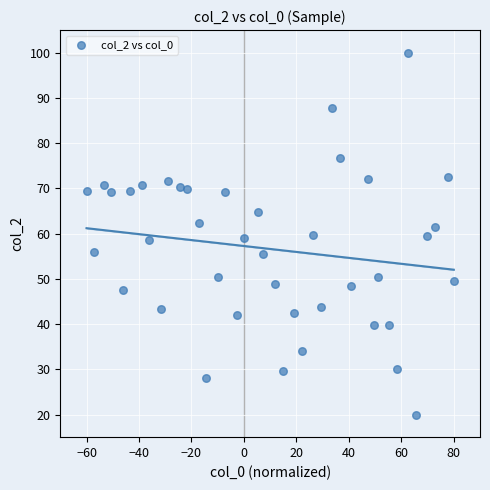

What is the range of X values (max minus min)?

140.0